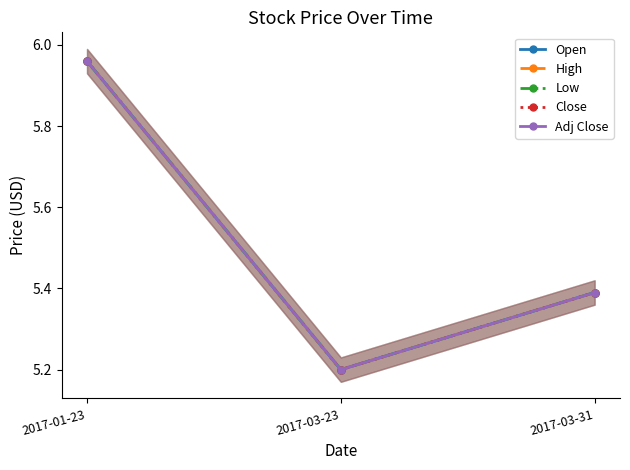

List the labels in order of Open value, largest first.

2017-01-23, 2017-03-31, 2017-03-23